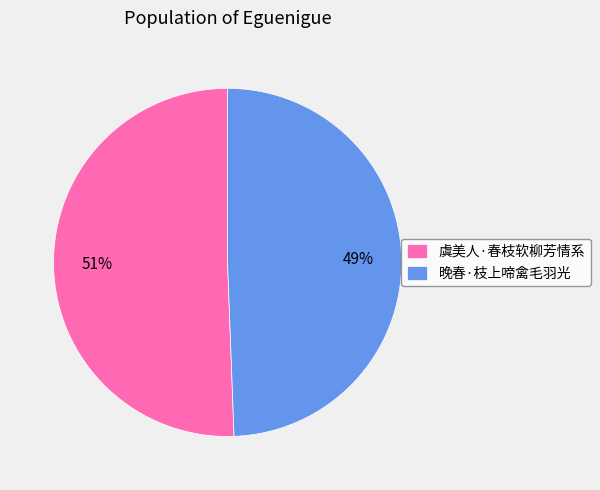

To the nearest percent, what percentage of the pie is 虞美人·春枝软柳芳情系?

51%